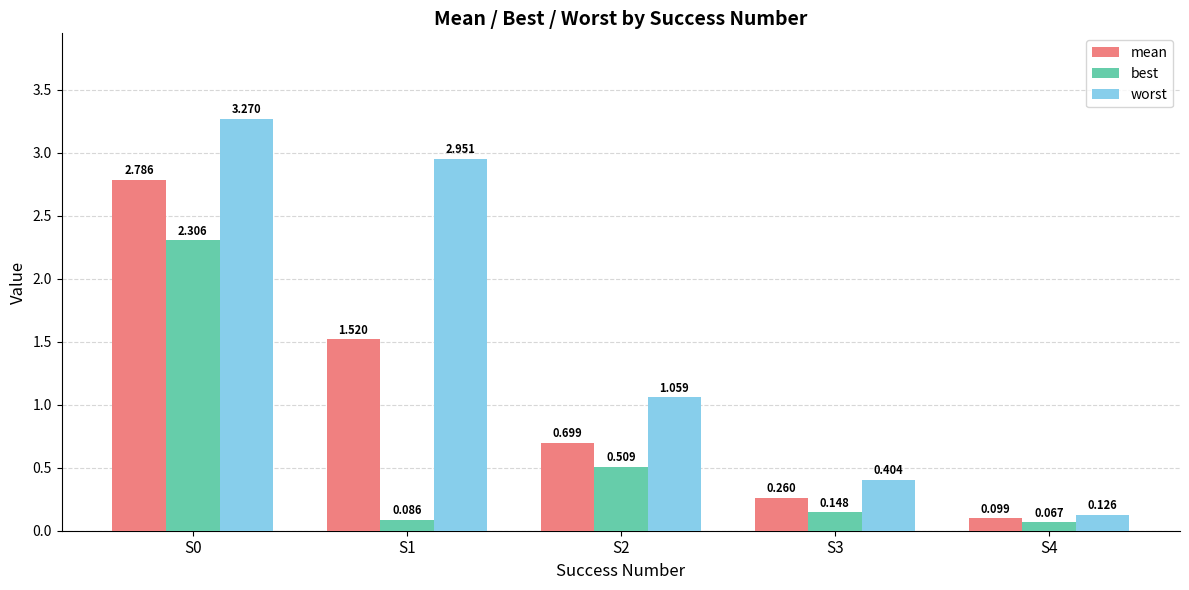

Which series has the largest total across all categories?

worst